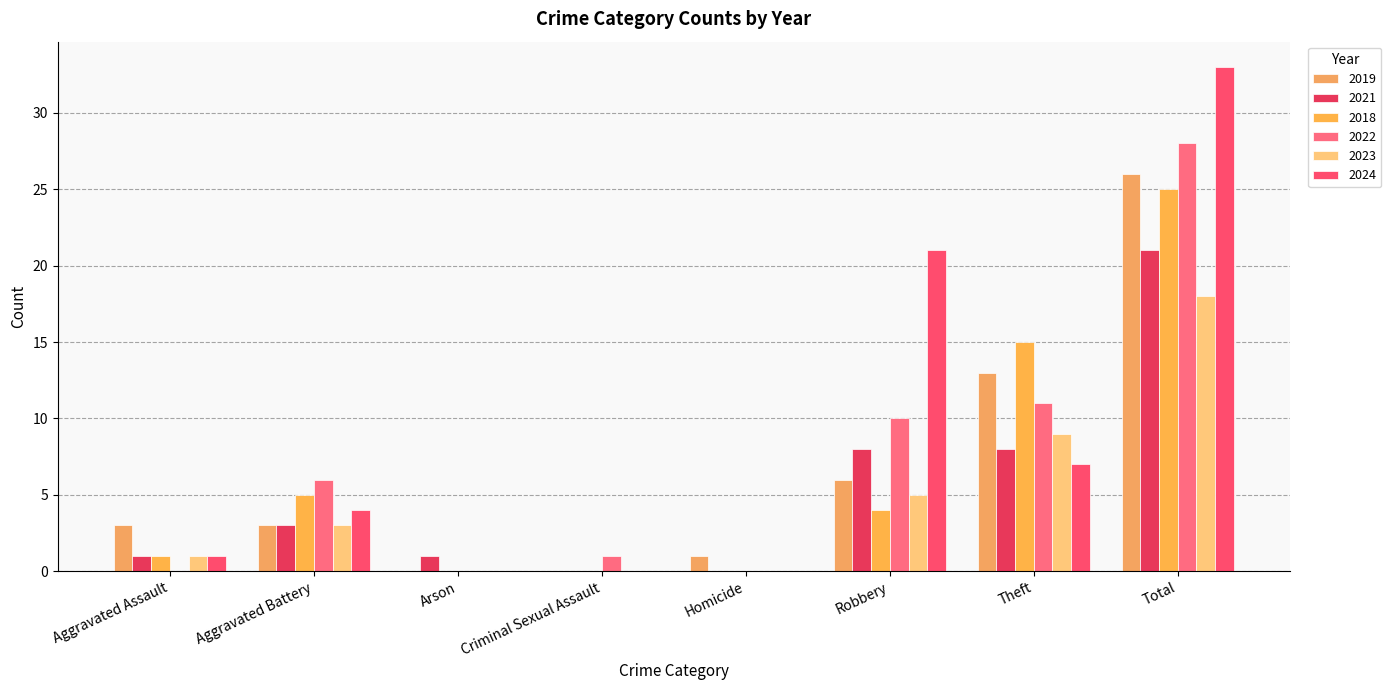

Does the chart contain stacked bars?

No